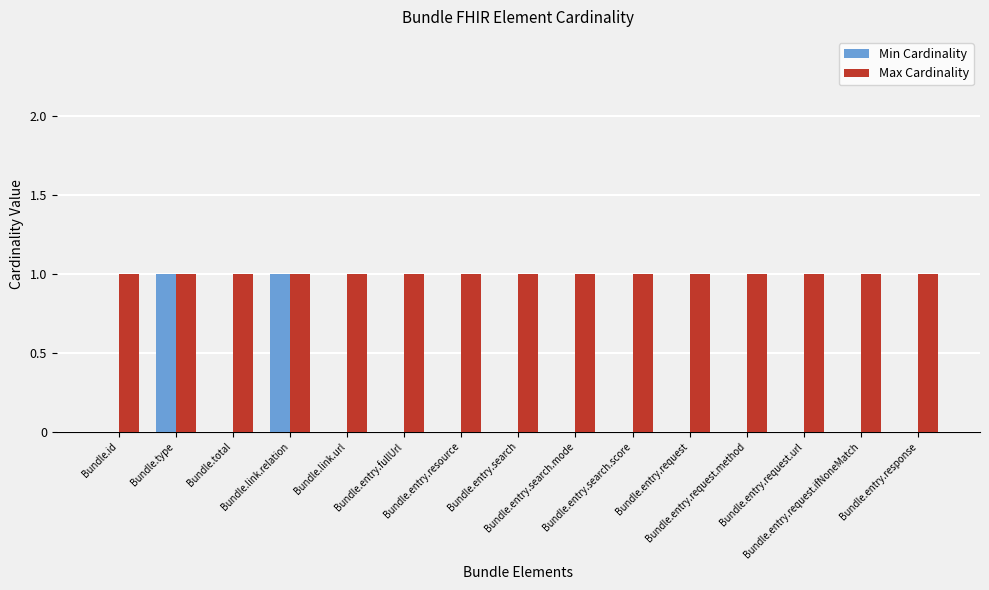

What is the sum of all Max Cardinality values?

15